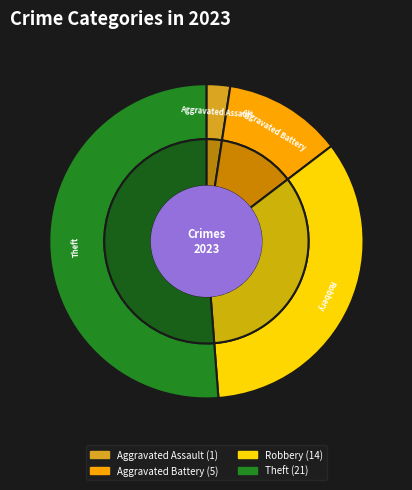

Is there any slice that represents more than half of the pie?

Yes